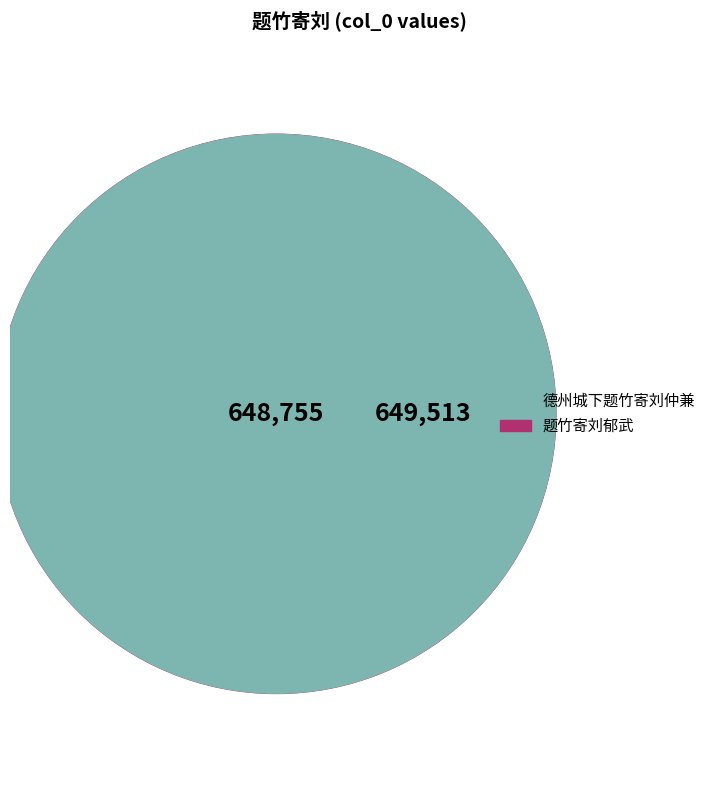

Which category accounts for the majority?

题竹寄刘郁武